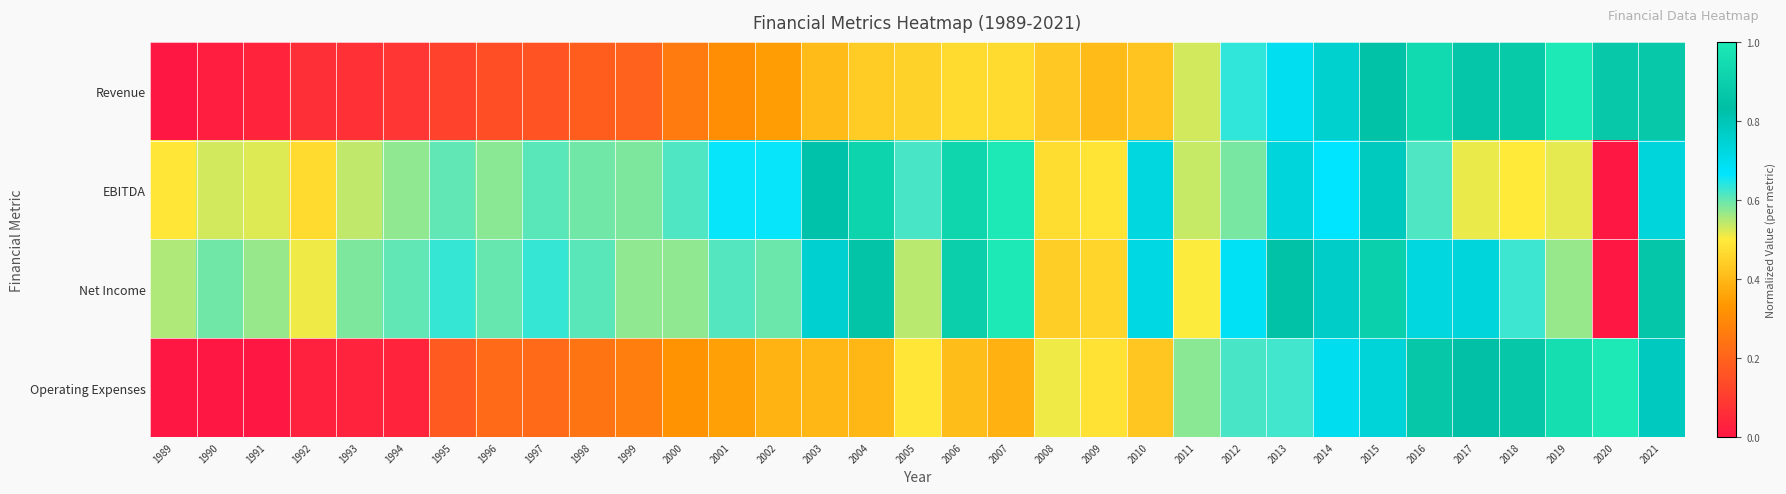

What is the maximum value shown in the chart?

1.0